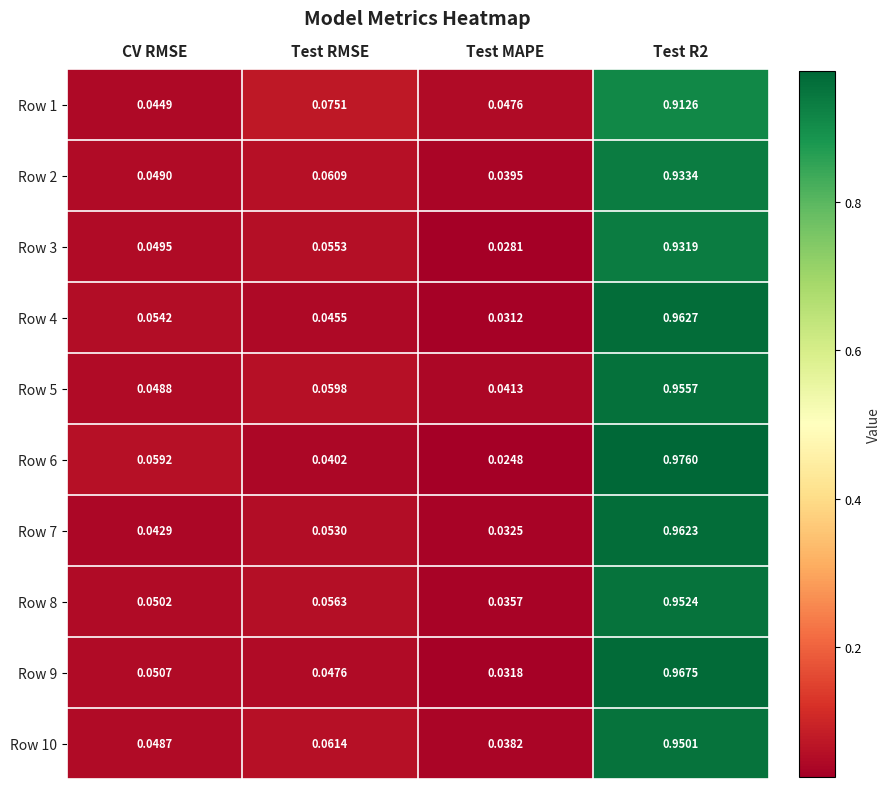

Which category has the lowest value in the Row 2 series?

Test MAPE